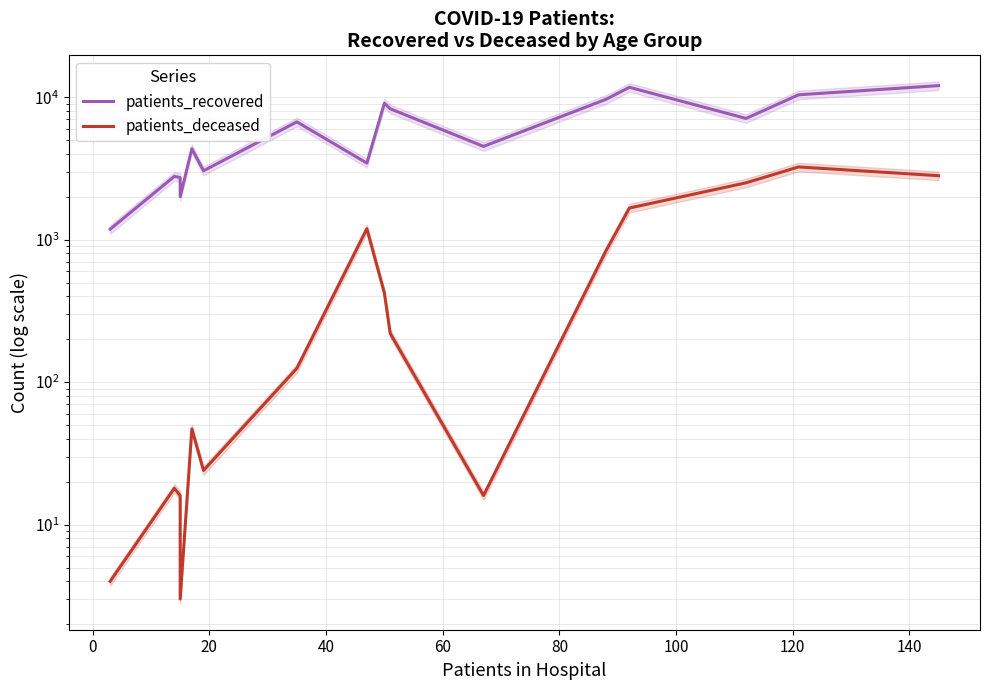

True or false: patients_recovered and patients_deceased intersect in this chart.

False